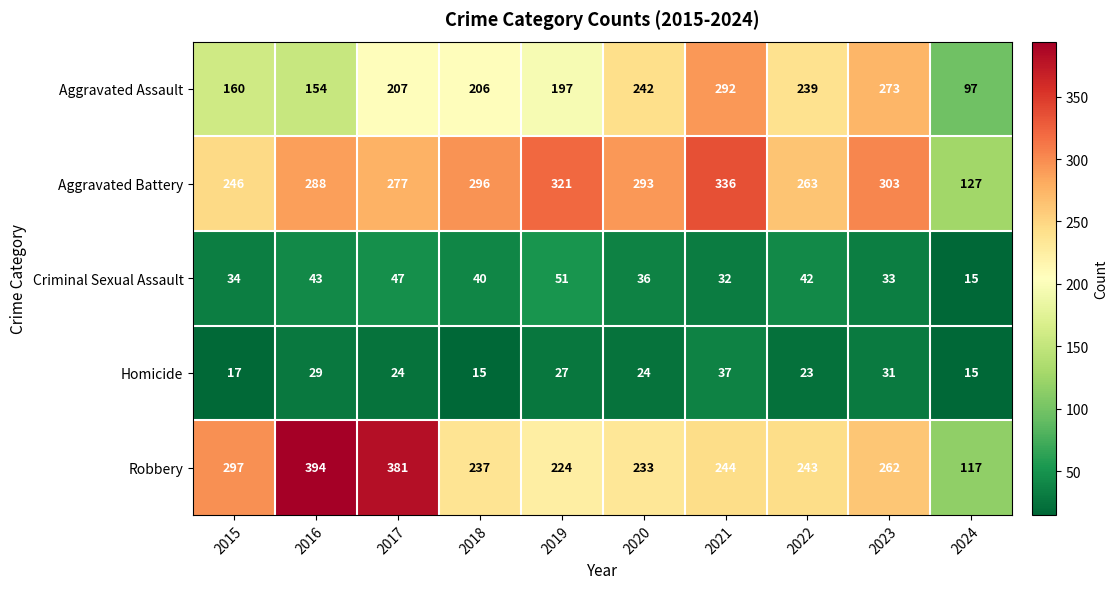

Which series changed the most between 2015 and 2023?

Aggravated Assault